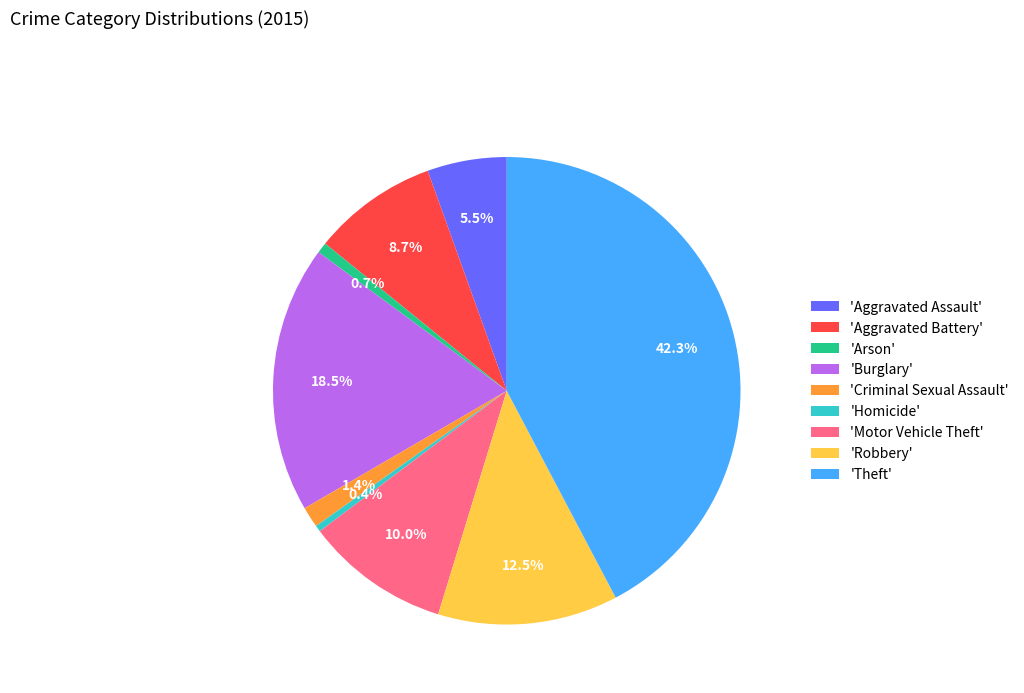

Does 'Criminal Sexual Assault' represent more than half of the total?

No